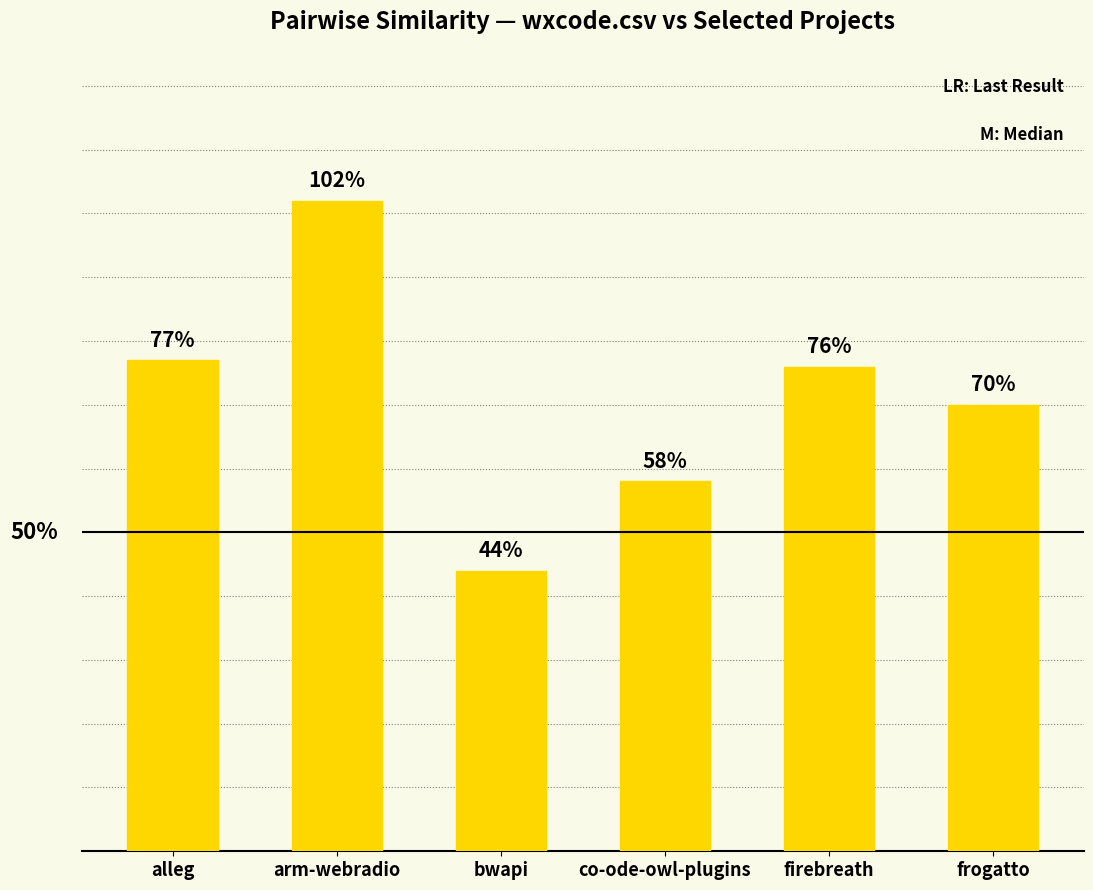

Are the bars grouped side by side (vs. stacked)?

No